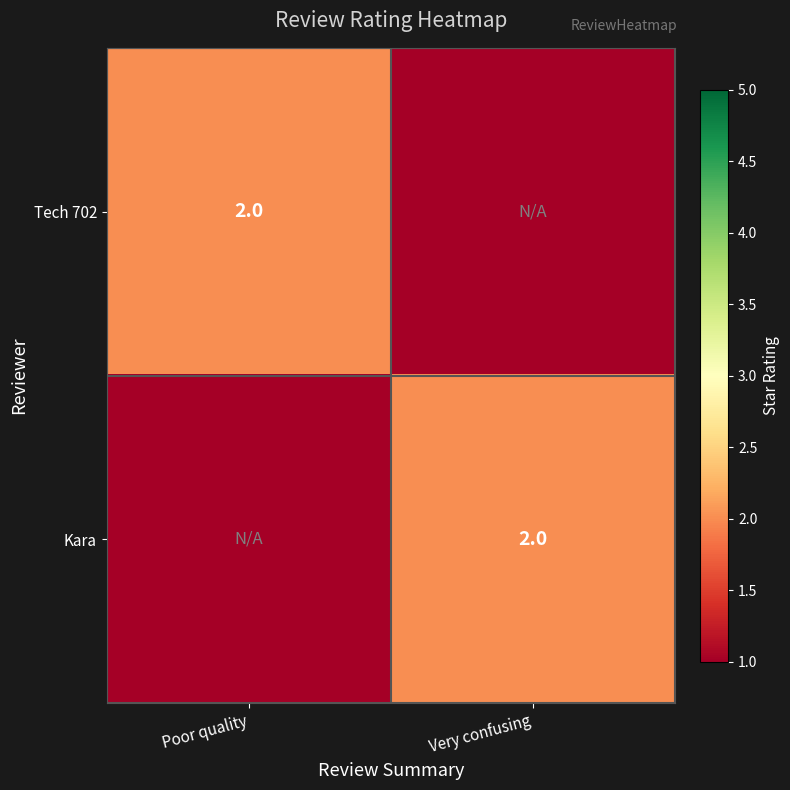

Is it true that Kara equals 1 at Very confusing?

False